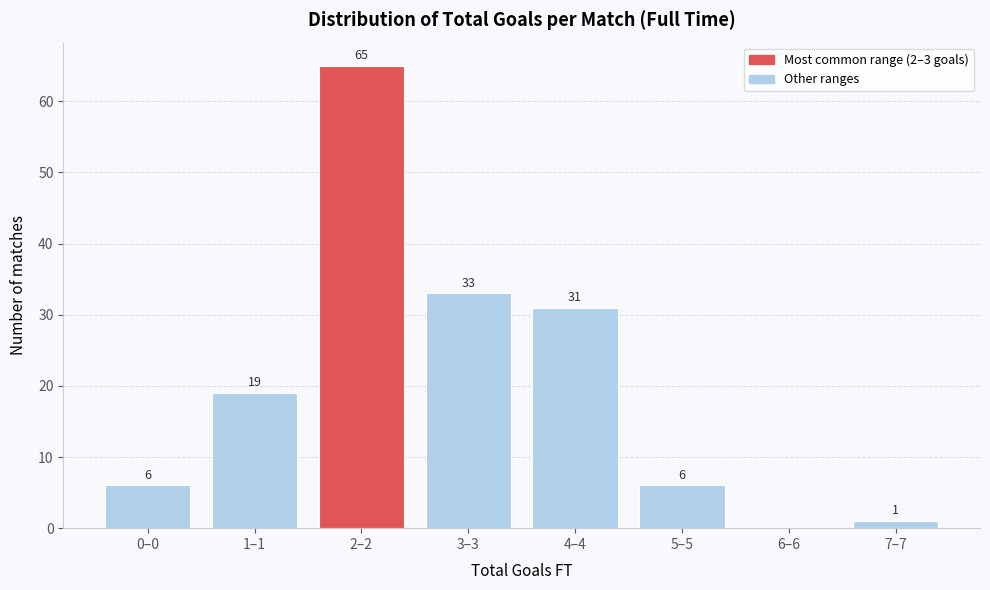

Reading left to right, transcribe all the data shown in this chart.

0–0=6	1–1=19	2–2=65	3–3=33	4–4=31	5–5=6	6–6=0	7–7=1